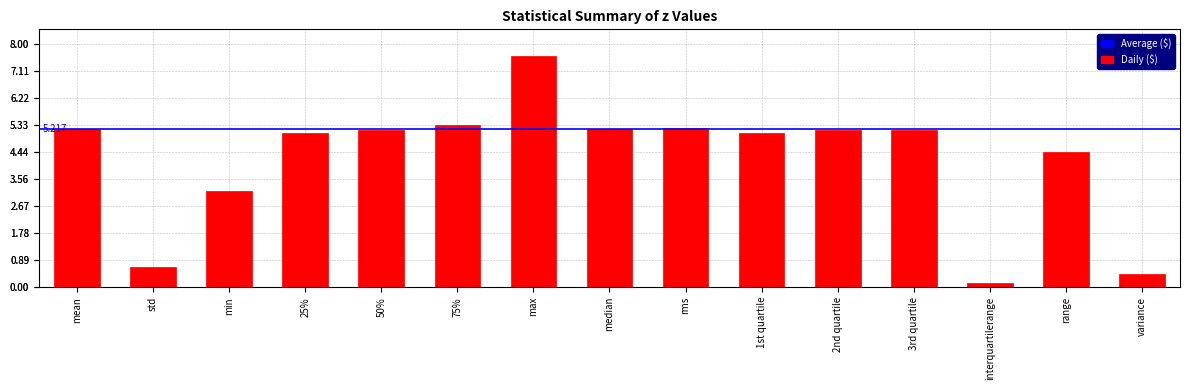

What is the sum of all values?

63.2